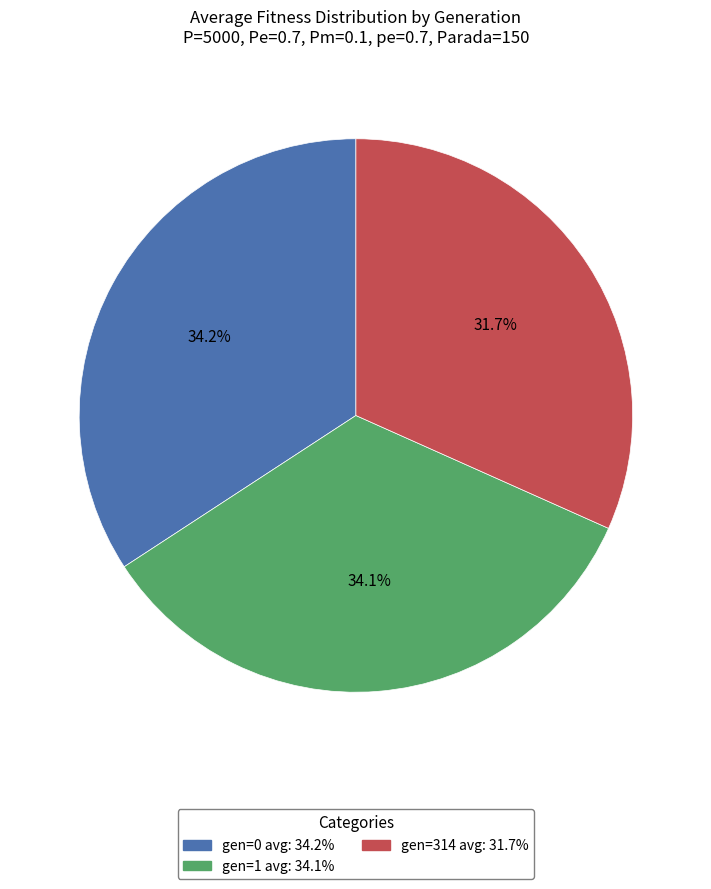

What is the ratio of the value at gen=0 avg: 34.2% to the value at gen=314 avg: 31.7%?

1.1